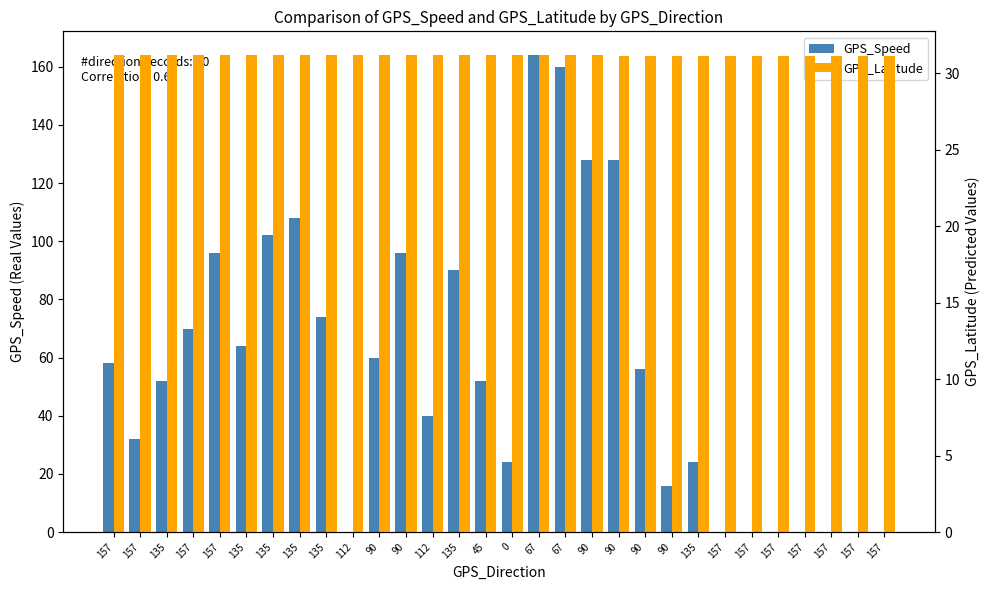

The GPS_Speed series shows 0.0 at 157. True or false?

True